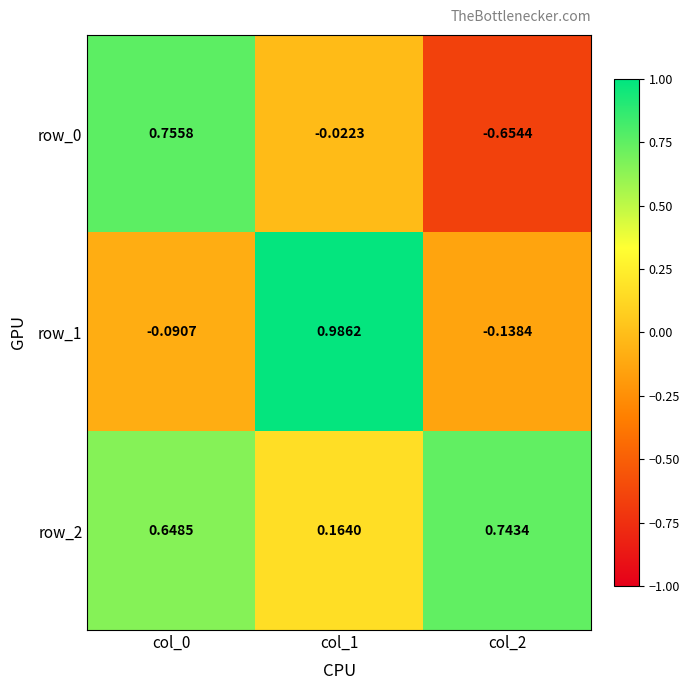

Which series has the largest total across all categories?

row_2